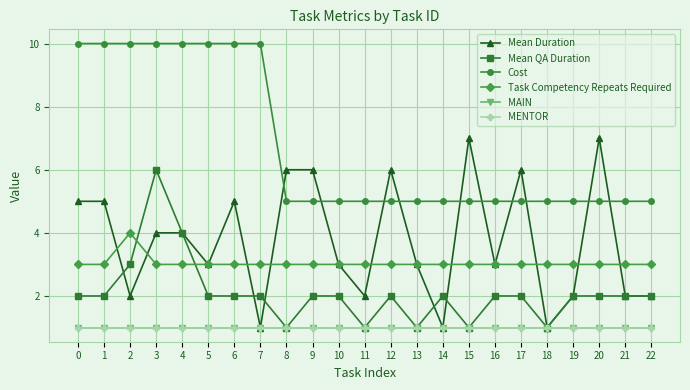

True or false: Mean Duration and Task Competency Repeats Required cross at least once.

True